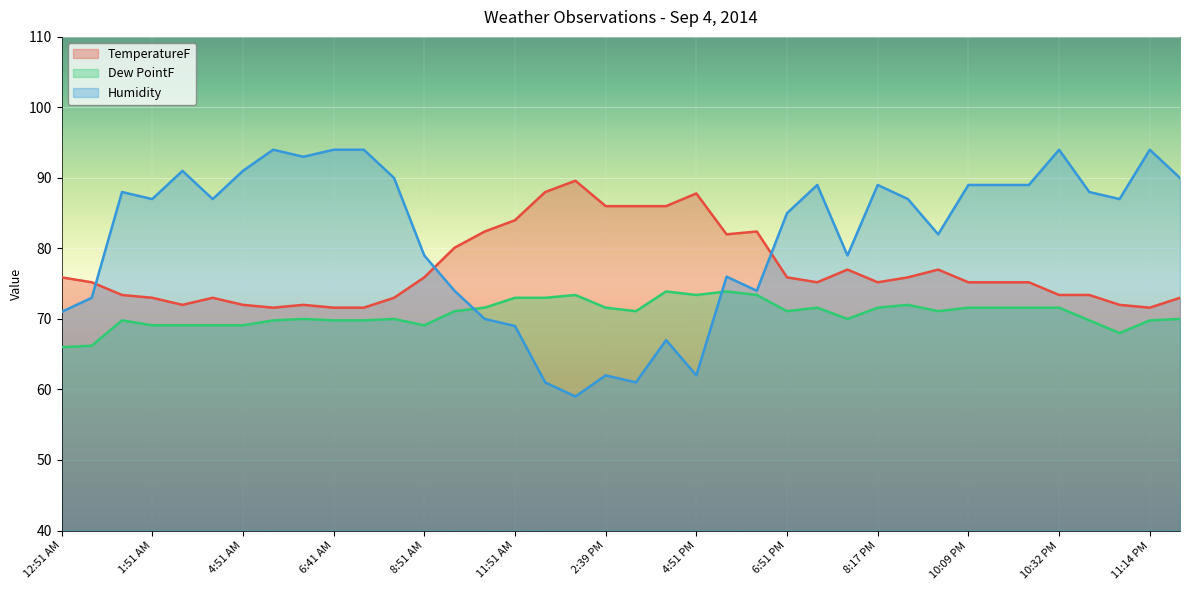

Which category has the lowest value across all series?

2:13 PM